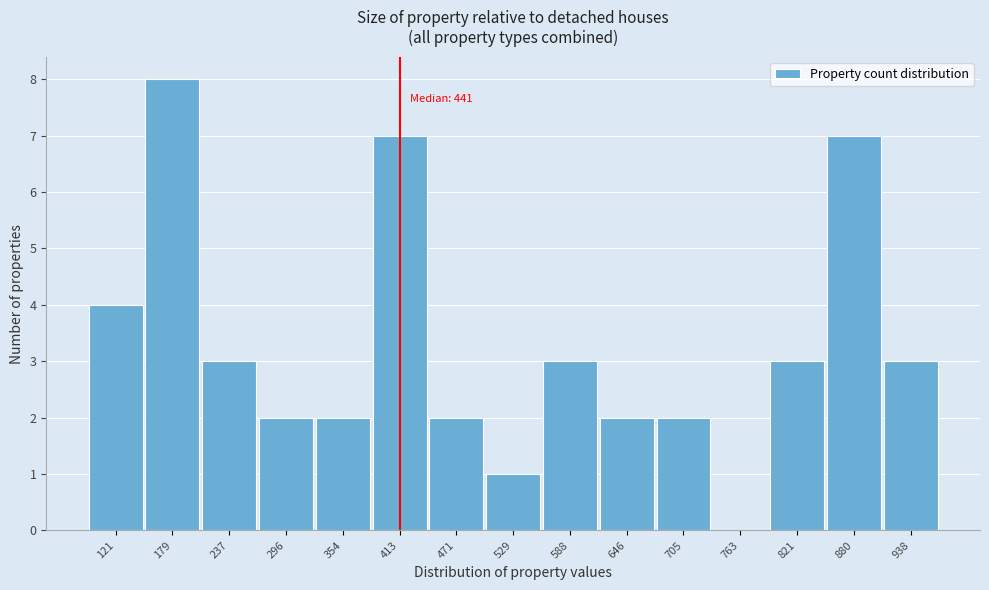

Reading left to right, transcribe all the data shown in this chart.

121=4	179=8	237=3	296=2	354=2	413=7	471=2	529=1	588=3	646=2	705=2	763=0	821=3	880=7	938=3